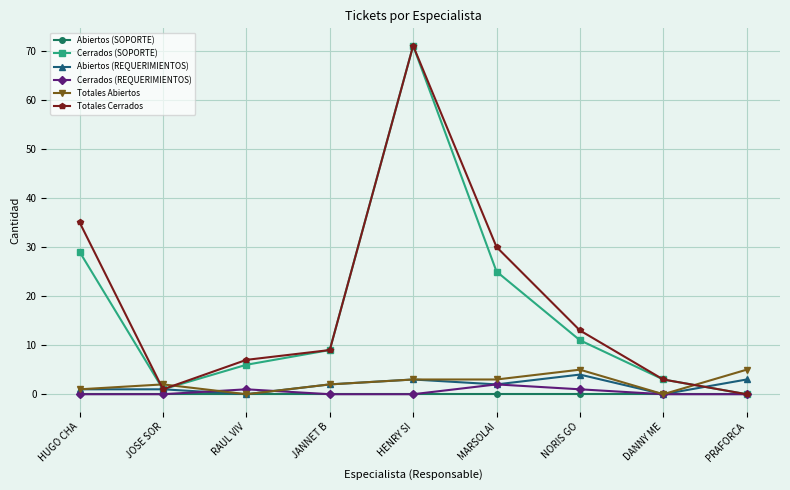

What is the sum of all Cerrados (REQUERIMIENTOS) values?

4